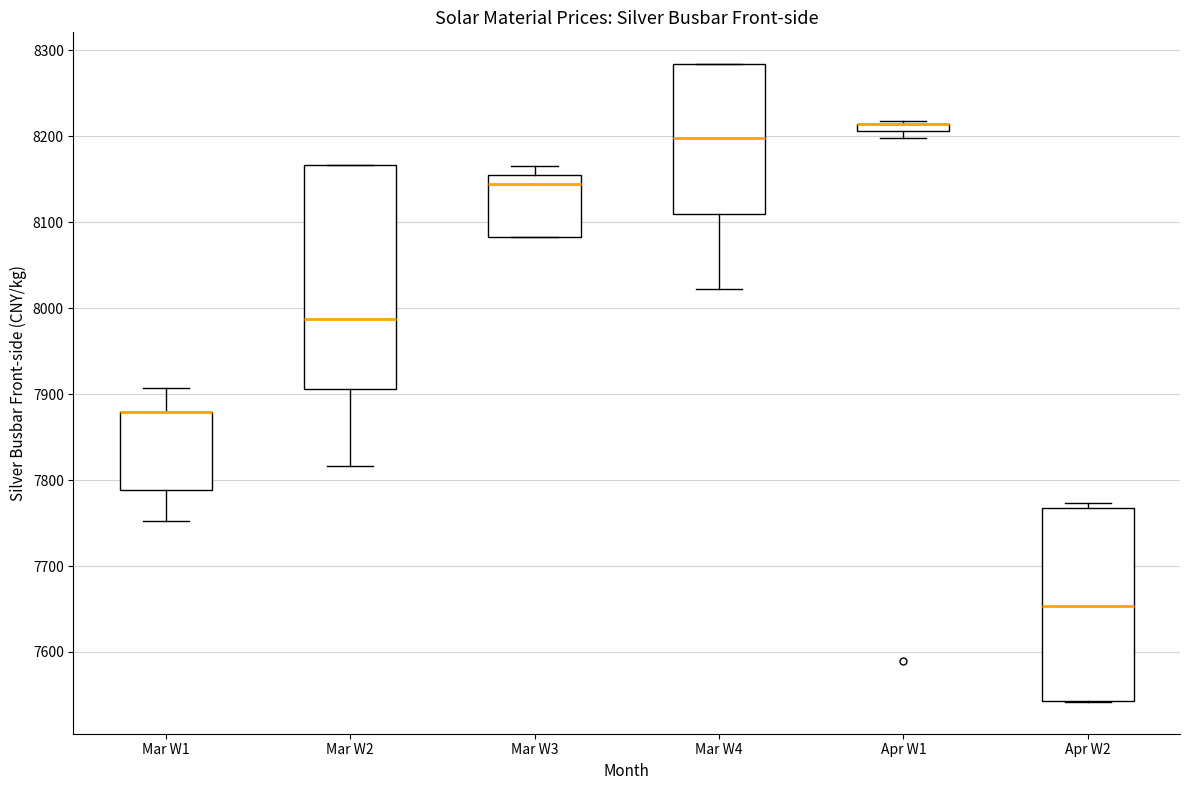

Where does the median line of the box for Apr W2 sit on the y-axis? The values are not printed on the chart, so give them approximately, as read against the axis.

7650